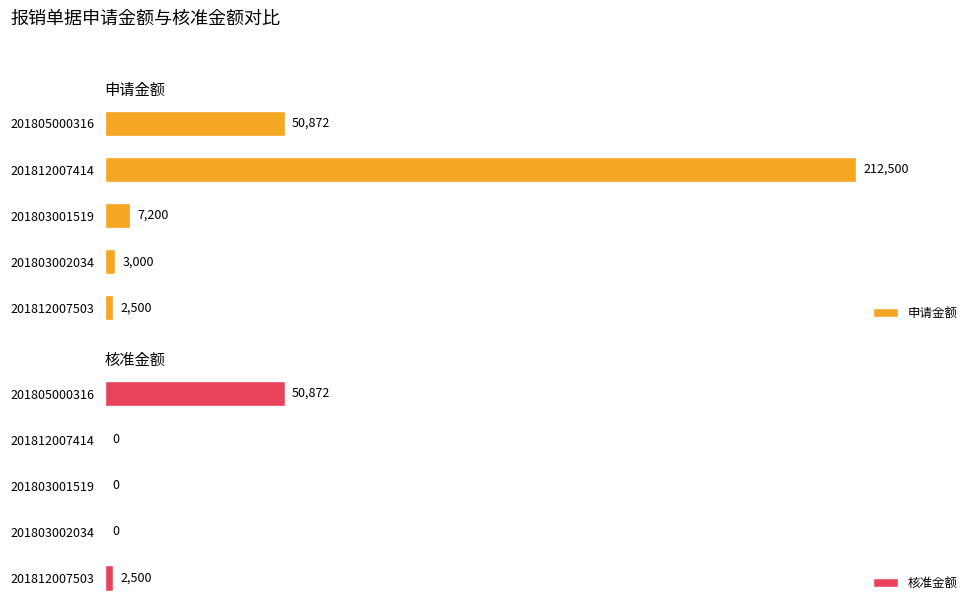

Rank the categories by 申请金额 value from lowest to highest.

201812007503, 201803002034, 201803001519, 201805000316, 201812007414